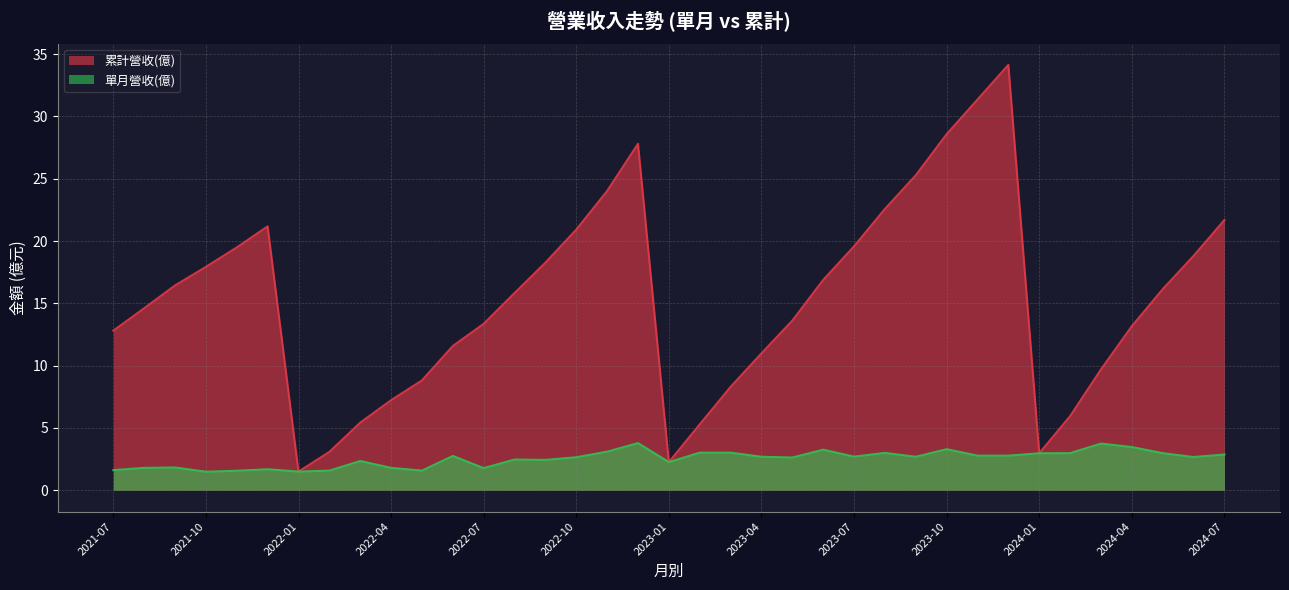

Reading left to right, list all the values displayed in this chart.

累計營收(億): 2021-07=12.8	2021-08=14.6	2021-09=16.4	2021-10=17.9	2021-11=19.5	2021-12=21.2	2022-01=1.5	2022-02=3.1	2022-03=5.4	2022-04=7.2	2022-05=8.8	2022-06=11.6	2022-07=13.4	2022-08=15.8	2022-09=18.3	2022-10=20.9	2022-11=24.0	2022-12=27.8	2023-01=2.3	2023-02=5.3	2023-03=8.3	2023-04=11.0	2023-05=13.6	2023-06=16.9	2023-07=19.6	2023-08=22.6	2023-09=25.3	2023-10=28.6	2023-11=31.4	2023-12=34.1	2024-01=3.0	2024-02=6.0	2024-03=9.7	2024-04=13.2	2024-05=16.1	2024-06=18.8	2024-07=21.7
單月營收(億): 2021-07=1.6	2021-08=1.8	2021-09=1.8	2021-10=1.5	2021-11=1.6	2021-12=1.7	2022-01=1.5	2022-02=1.6	2022-03=2.4	2022-04=1.8	2022-05=1.6	2022-06=2.8	2022-07=1.8	2022-08=2.5	2022-09=2.4	2022-10=2.6	2022-11=3.1	2022-12=3.8	2023-01=2.3	2023-02=3.0	2023-03=3.0	2023-04=2.7	2023-05=2.6	2023-06=3.3	2023-07=2.7	2023-08=3.0	2023-09=2.7	2023-10=3.3	2023-11=2.8	2023-12=2.8	2024-01=3.0	2024-02=3.0	2024-03=3.8	2024-04=3.5	2024-05=3.0	2024-06=2.7	2024-07=2.9